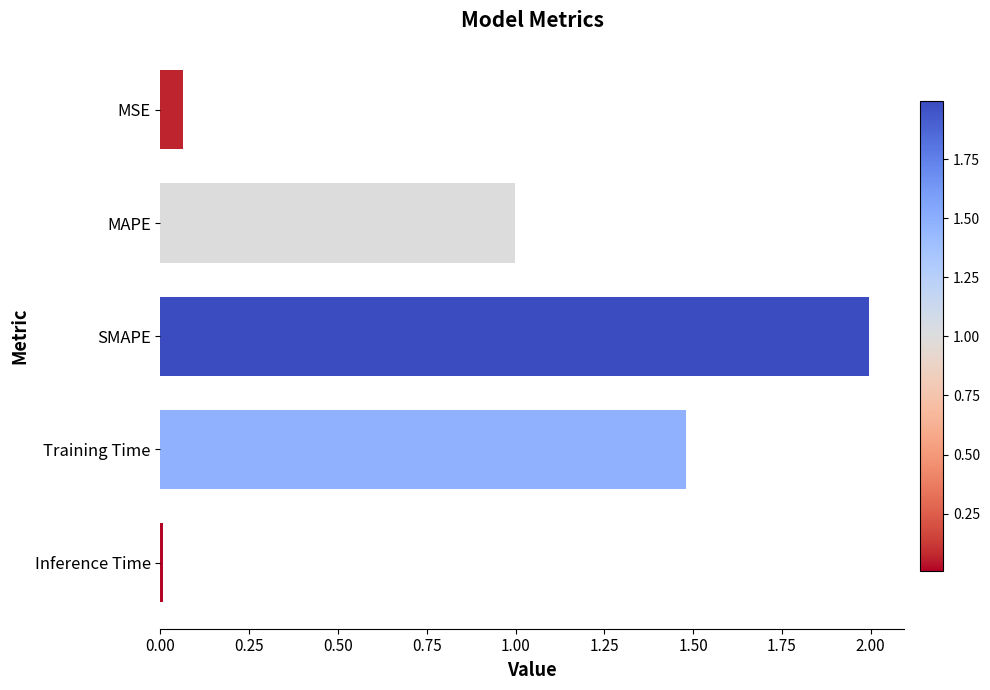

Rank the categories by value from lowest to highest.

Inference Time, MSE, MAPE, Training Time, SMAPE